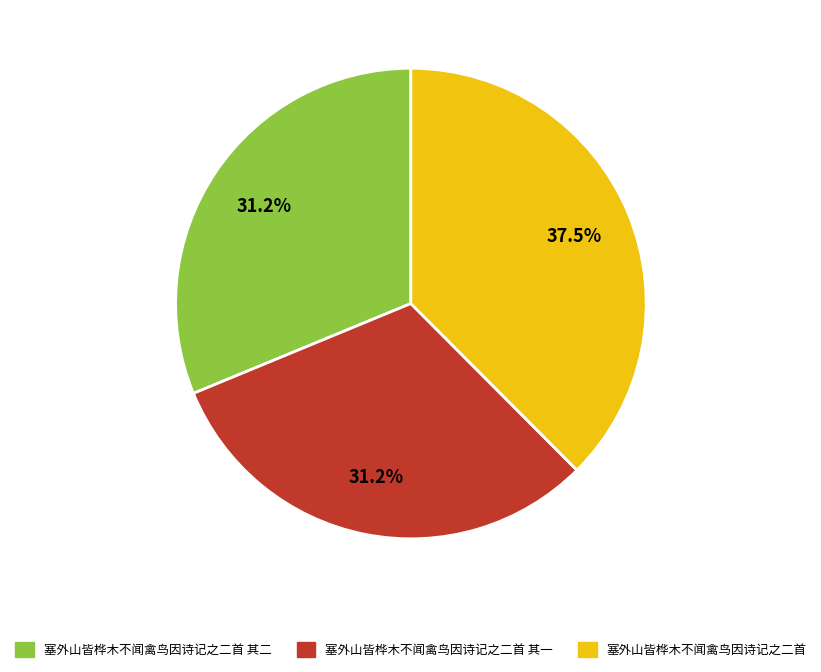

Does any single category account for the majority?

No